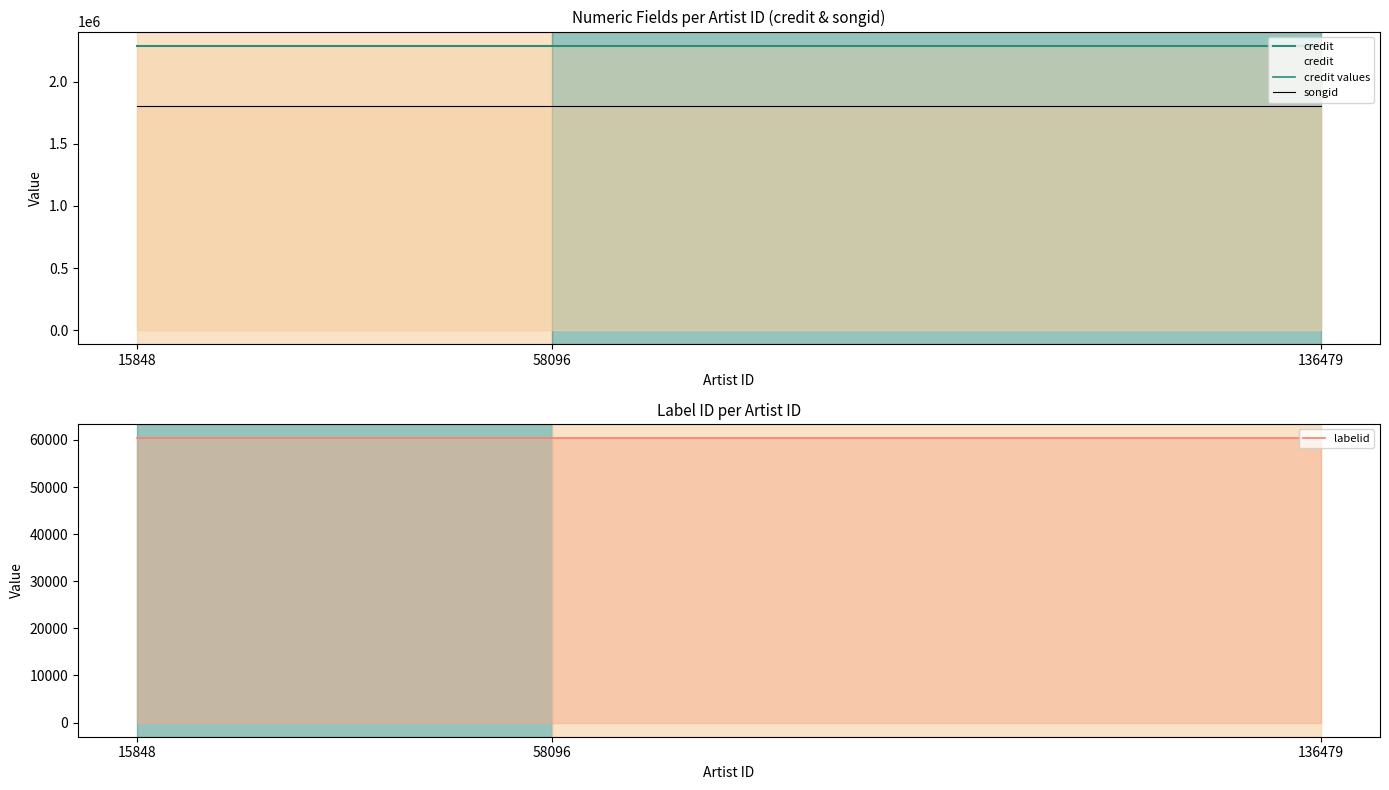

What is the approximate value of credit values at 58096?

2290377